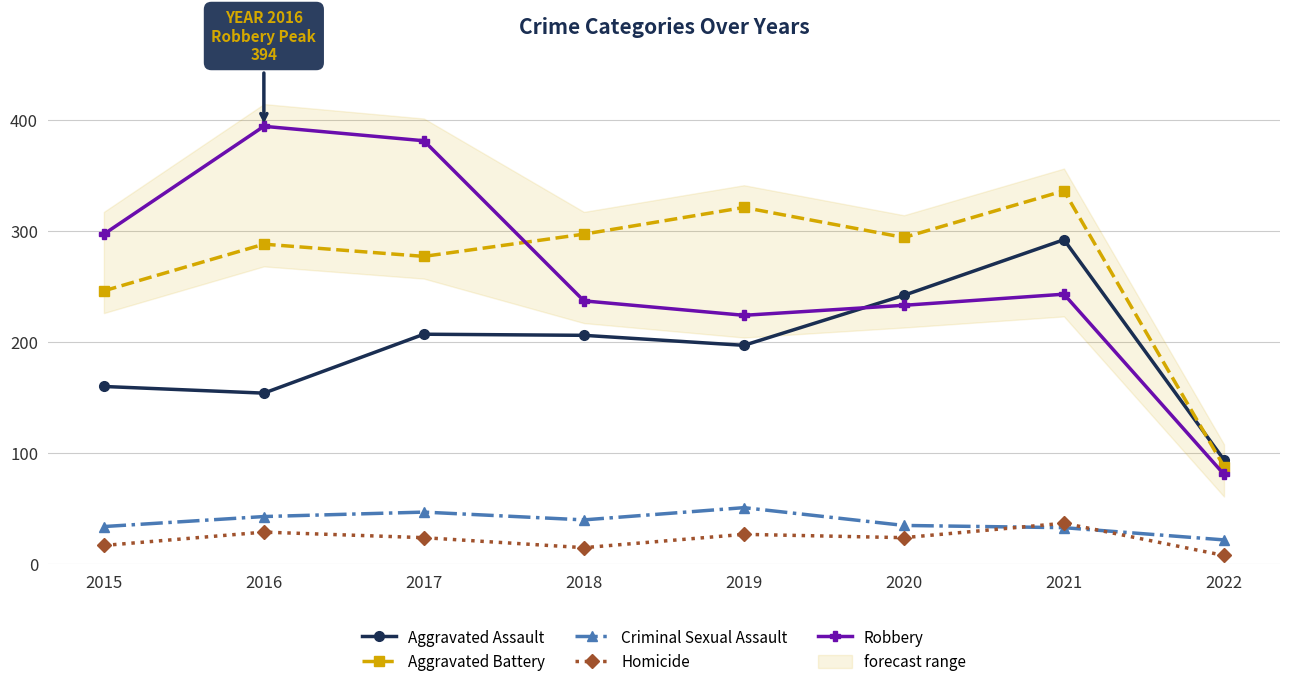

Which series has the widest spread of values?

Robbery